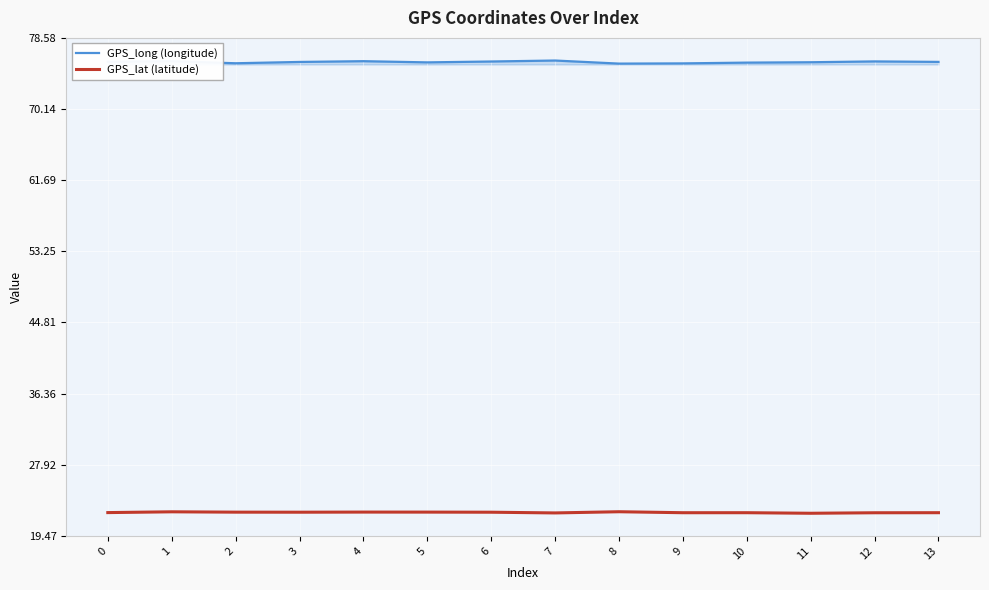

What is the spread (max minus min) of values at 7?

53.7